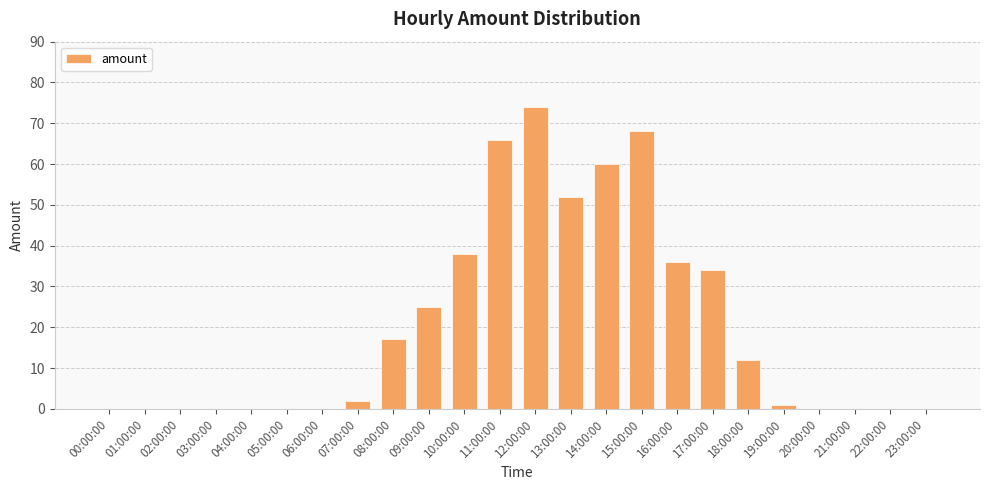

The value at 17:00:00 is 52. True or false?

False